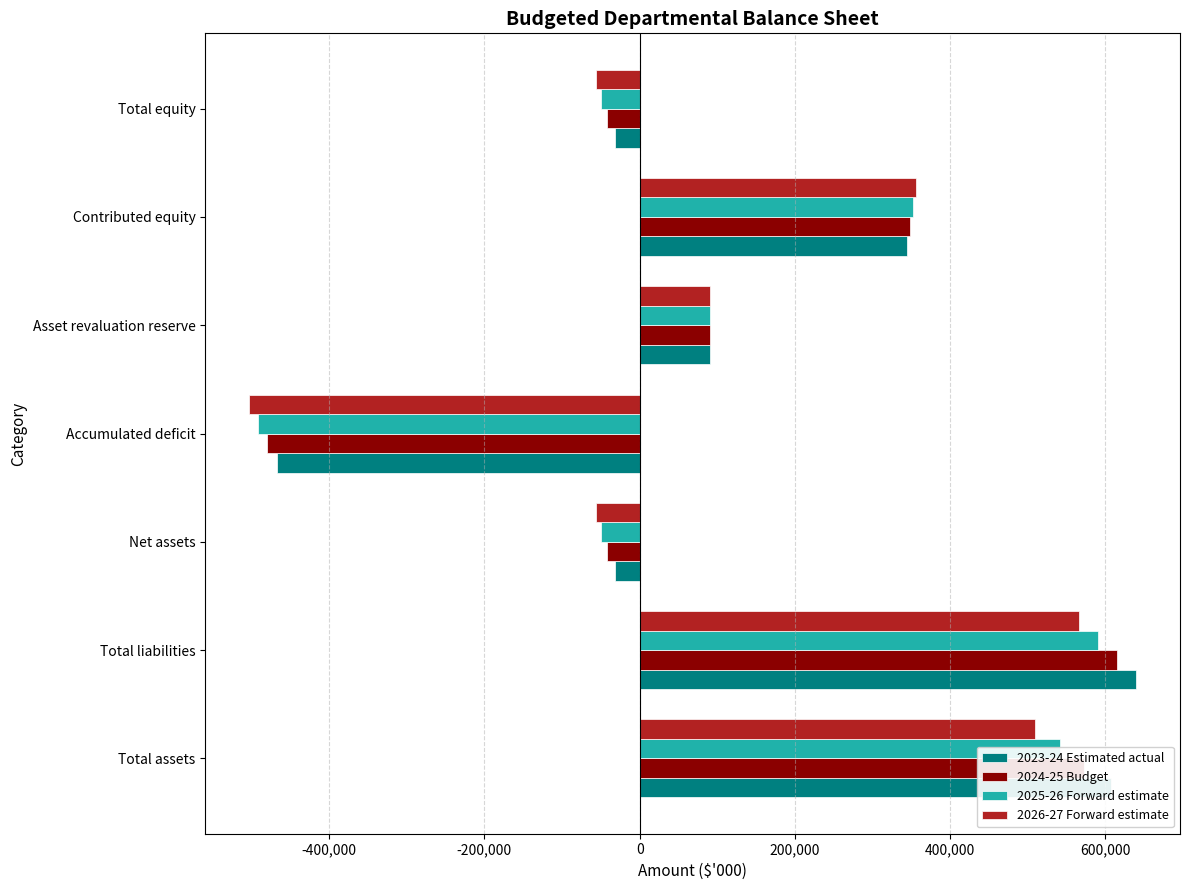

What is the difference between the highest and lowest values at Total liabilities?

73239